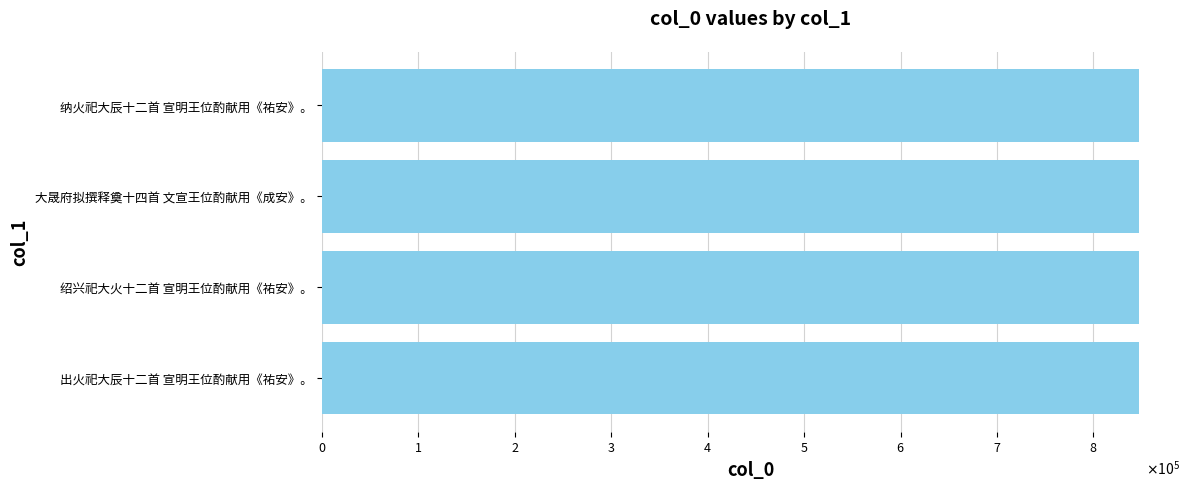

Does the chart contain any negative values?

No